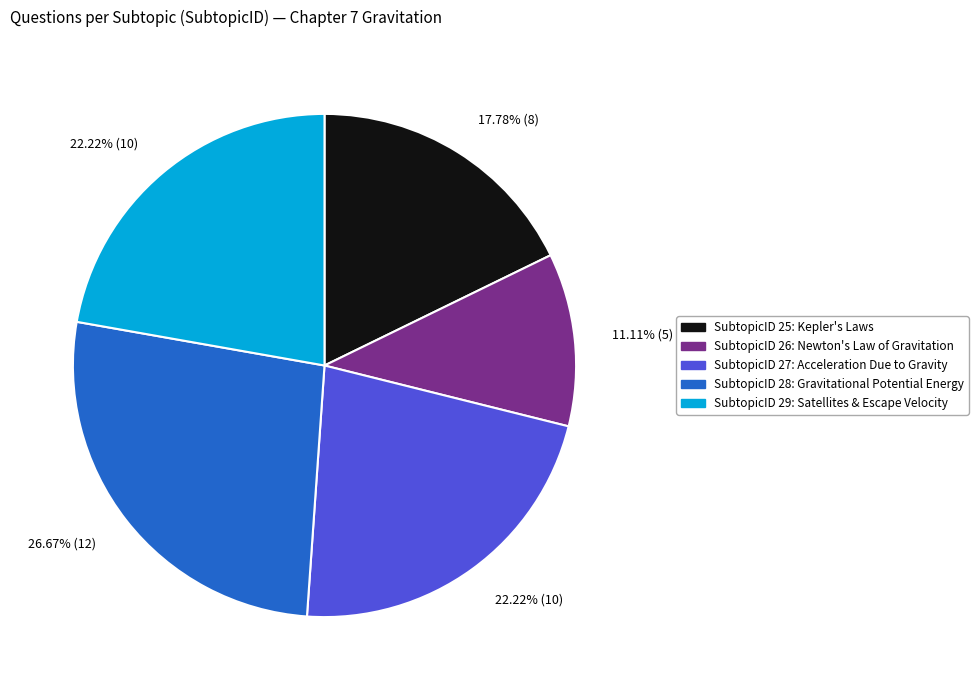

Is there any slice that represents more than half of the pie?

No